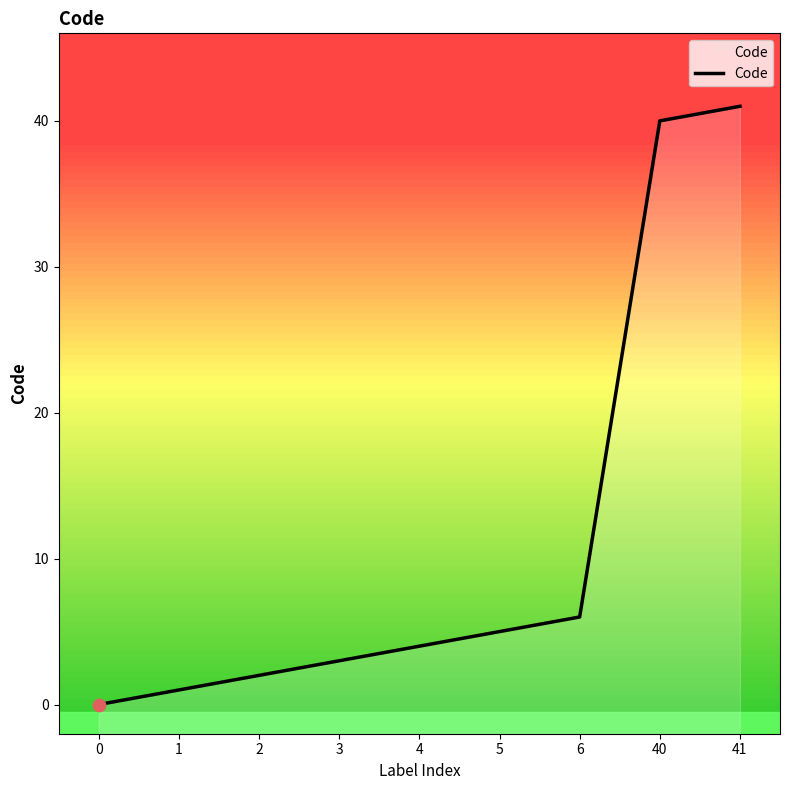

Which has a higher value, 4 or 40?

40